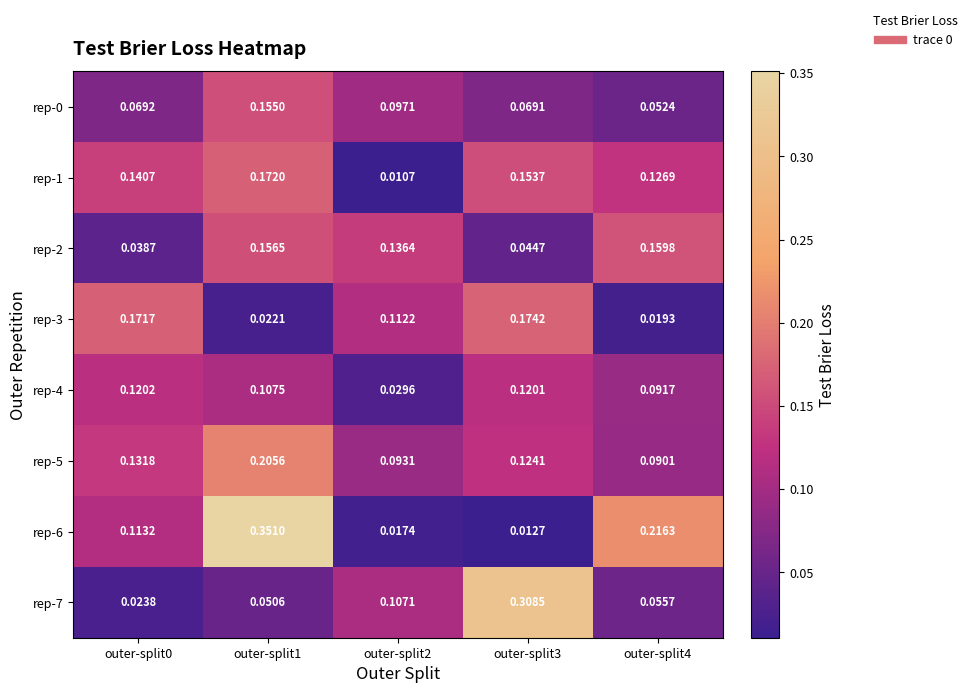

What is the spread (max minus min) of values at outer-split4?

0.2